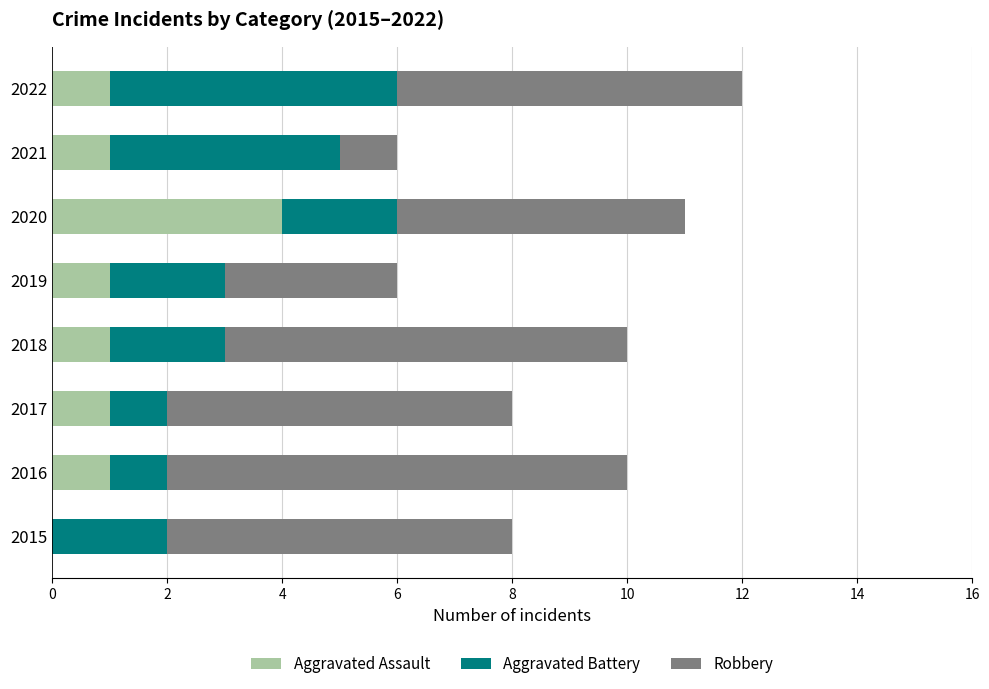

At which category is the sum across all series the highest?

2022